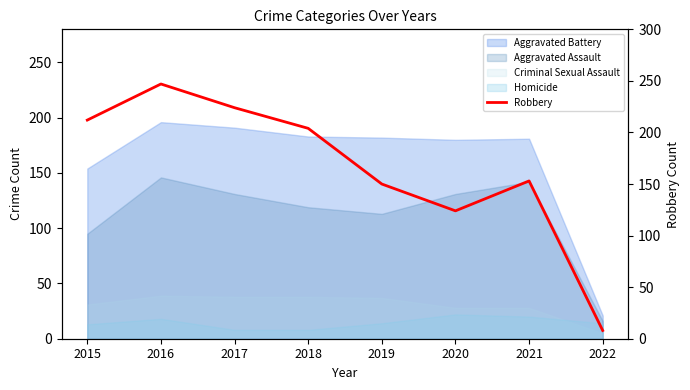

What is the value of the 1st point from the left?

212